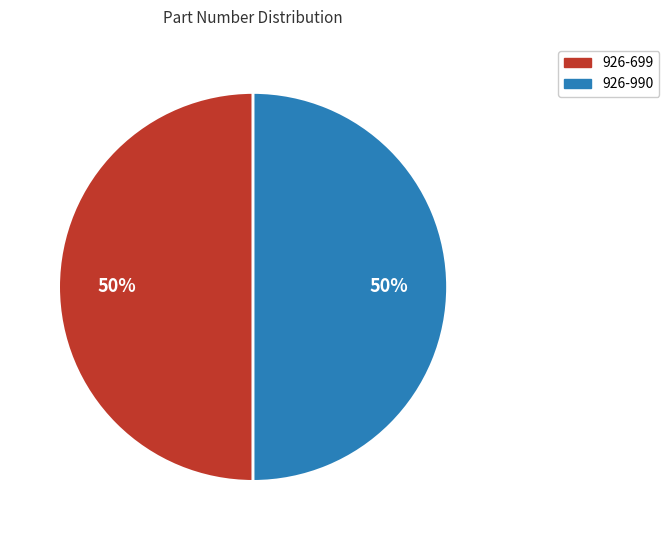

Approximately how many times larger is the value at 926-990 compared to 926-699?

1.0